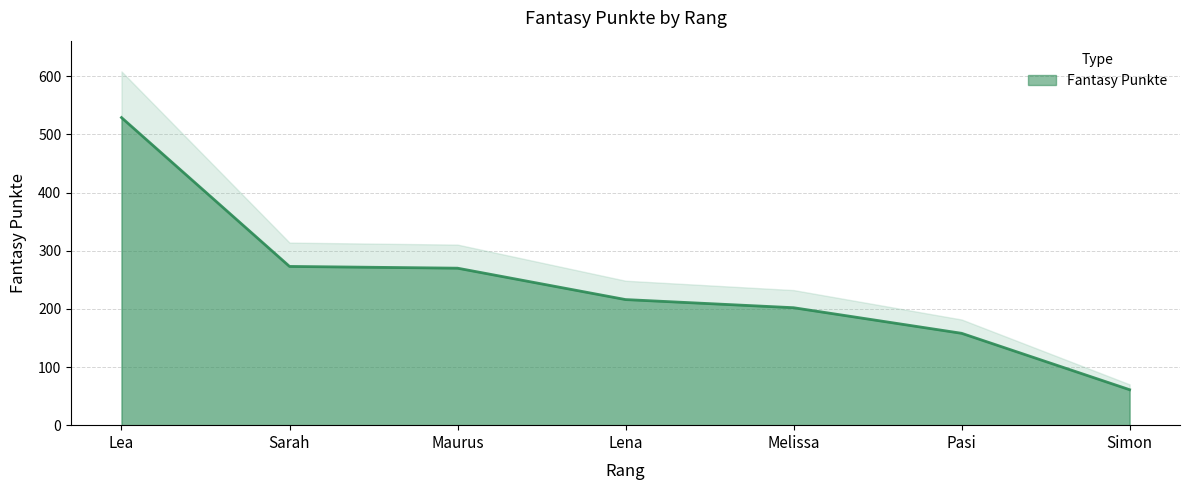

What is the label of the 1st point from the right?

Simon